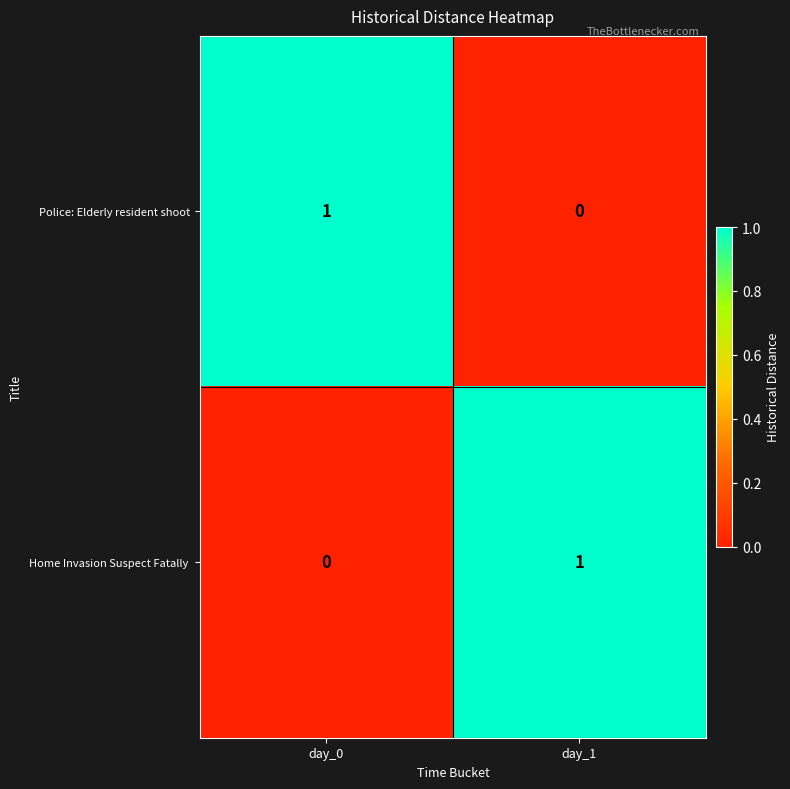

True or false: Police: Elderly resident shoot has a value of 1 at day_0.

True